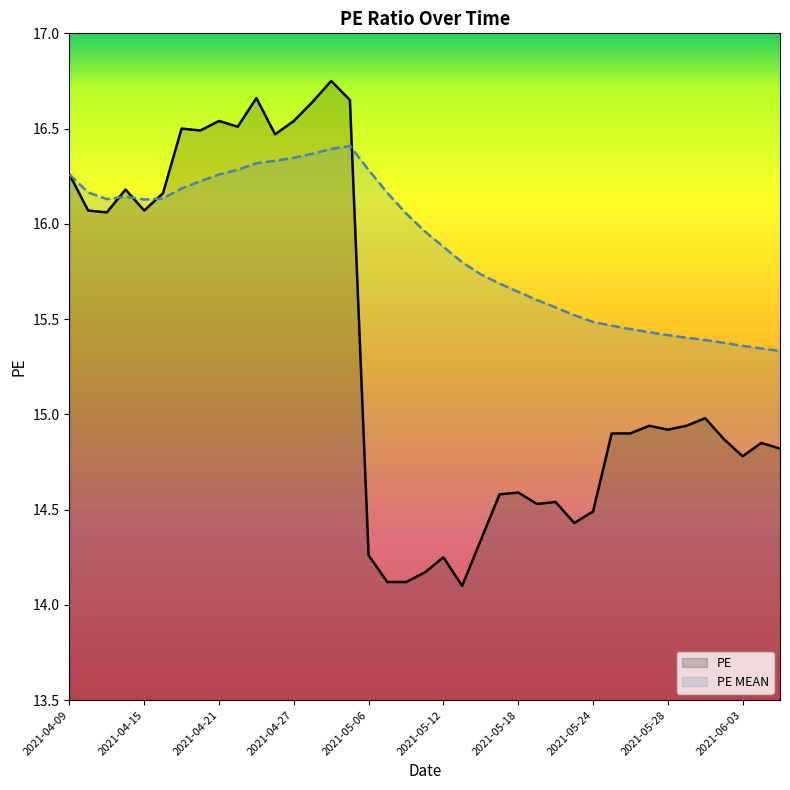

Rank the series by their maximum value, from highest to lowest.

PE, PE MEAN